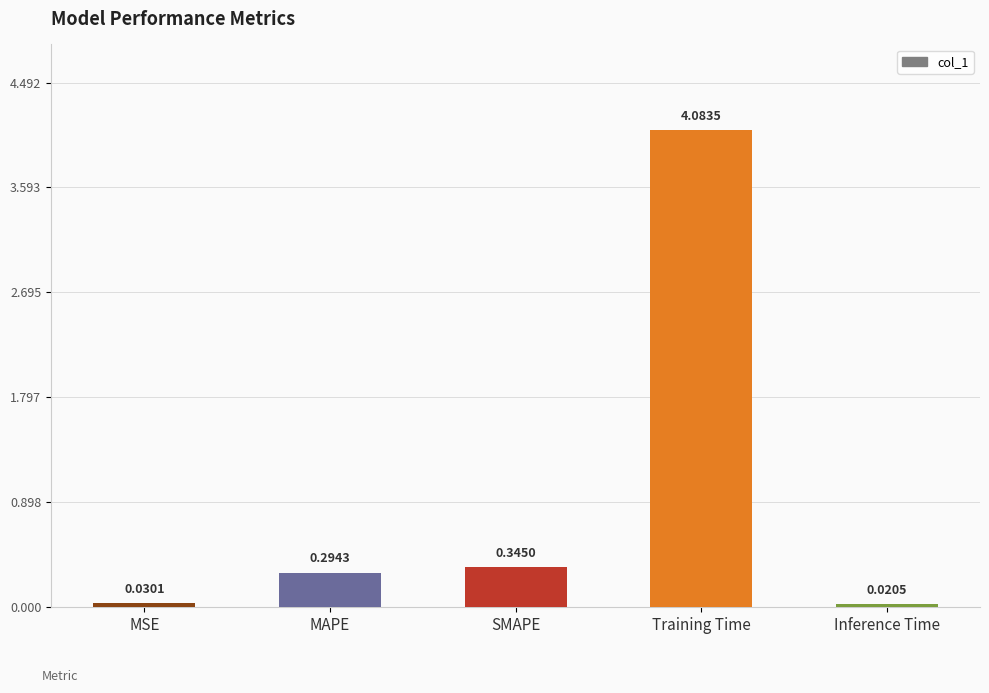

At which label is the value closest to 2?

SMAPE